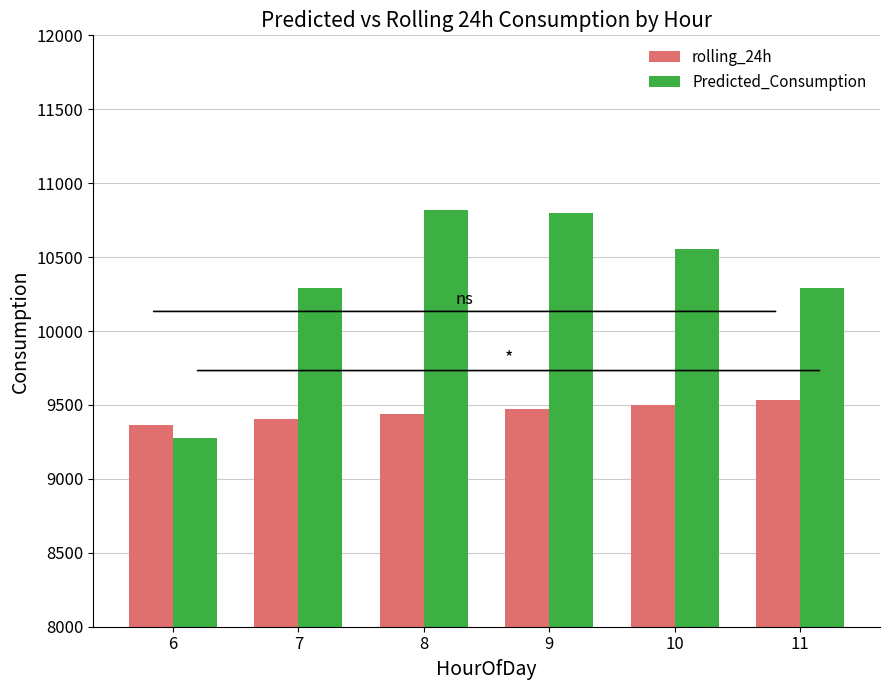

What are all the series names shown in the legend?

rolling_24h, Predicted_Consumption